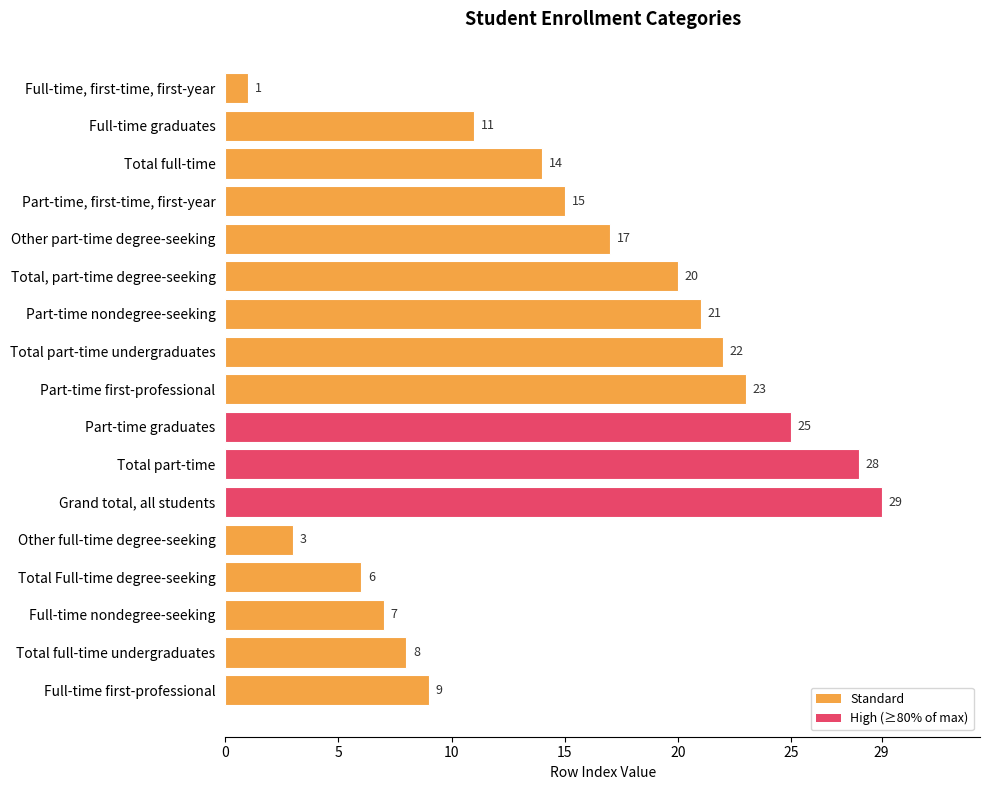

Reading top to bottom, what are all the values shown in this chart?

1	11	14	15	17	20	21	22	23	25	28	29	3	6	7	8	9